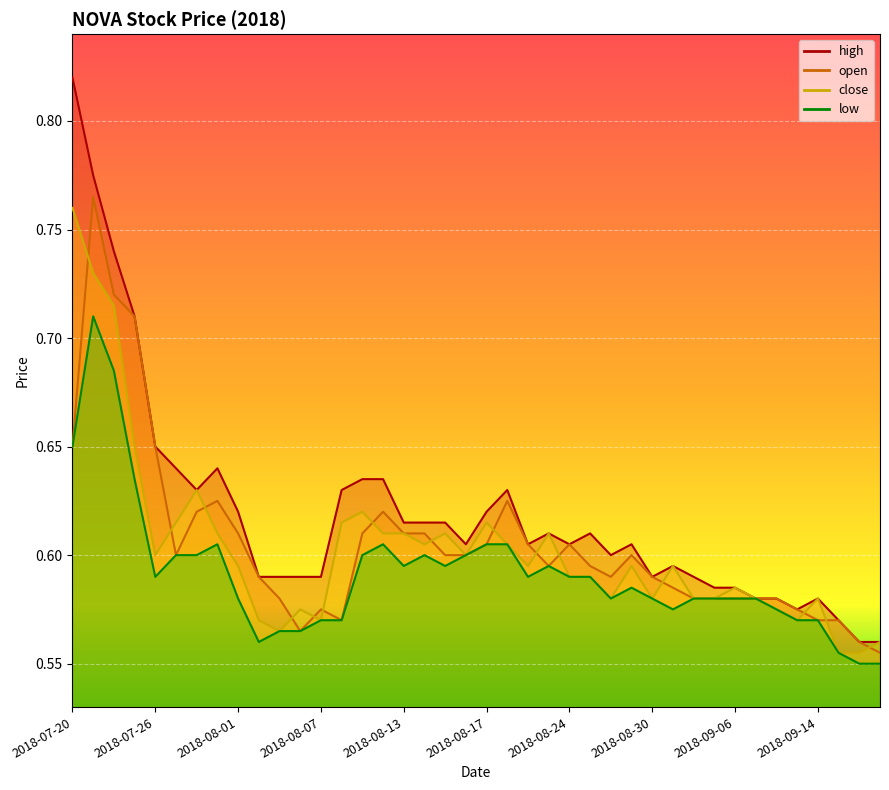

Where is the first local minimum for high?

2018-07-30